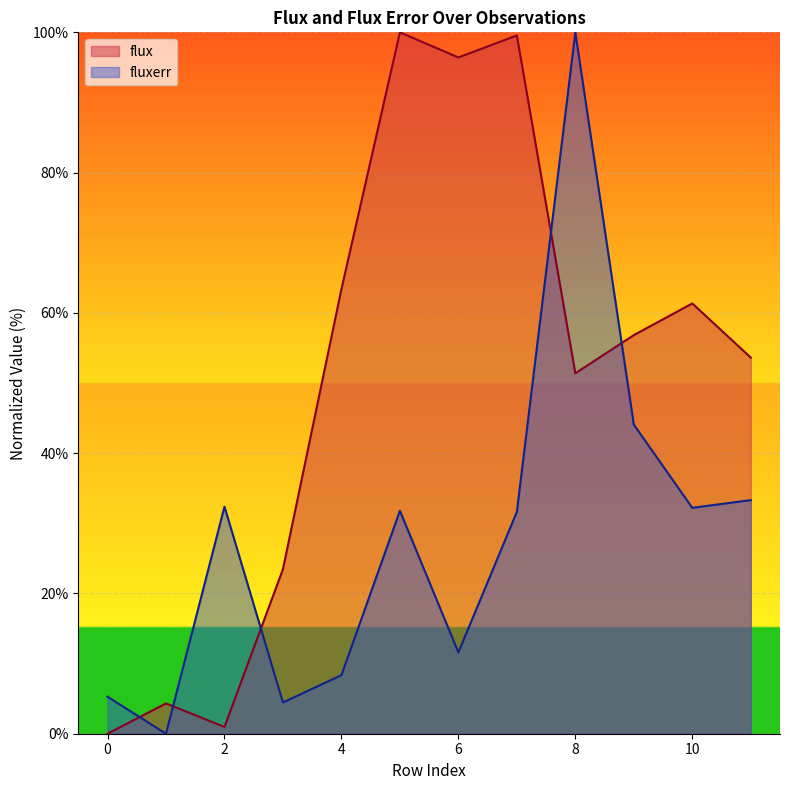

What is the value of the fluxerr point at the 12th from the left?

33.3